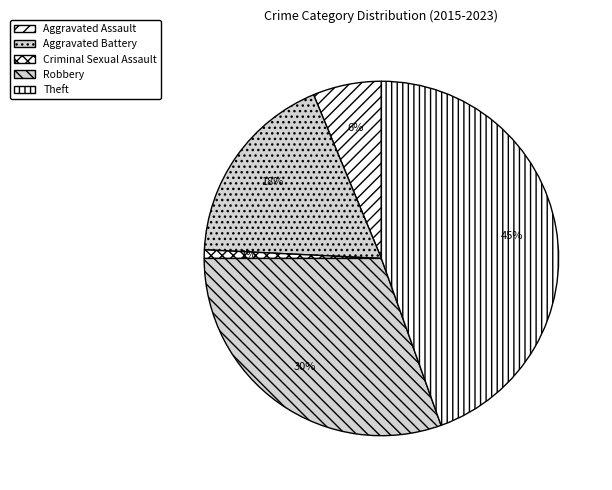

Which slice is the smallest?

Criminal Sexual Assault